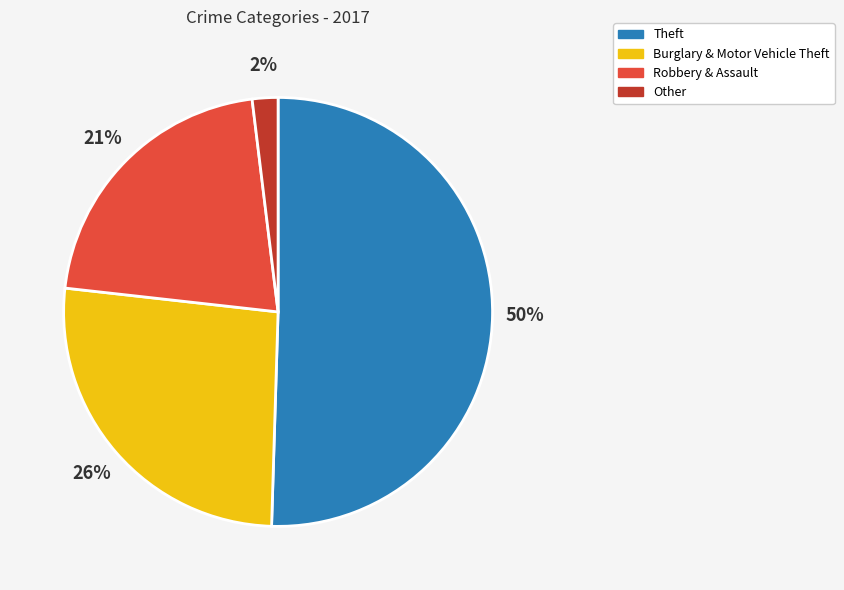

How many slices are in this pie chart?

4